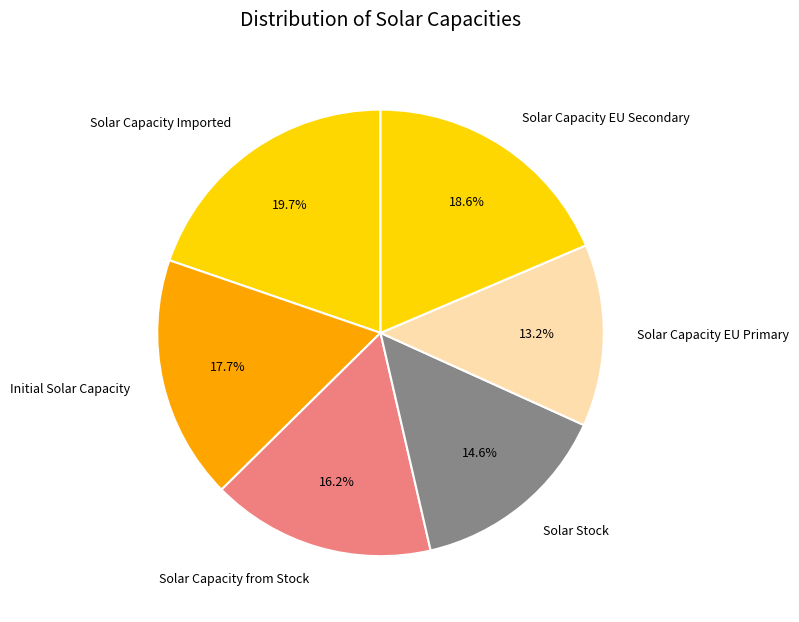

Is there a majority slice in this chart?

No